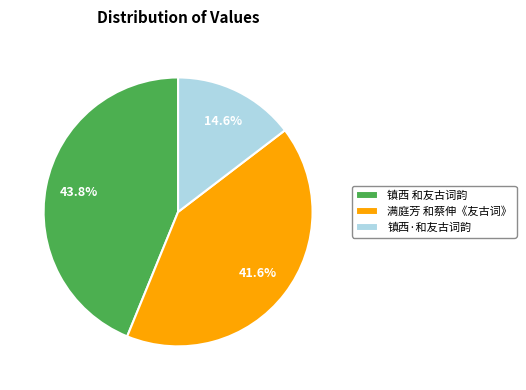

True or false: 满庭芳 和蔡伸《友古词》 accounts for 42% of the total.

True